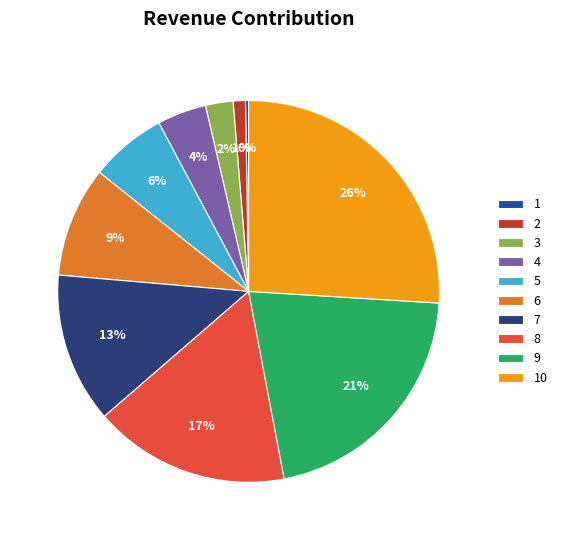

To the nearest percent, what is the combined percentage of 9 and 8?

38%